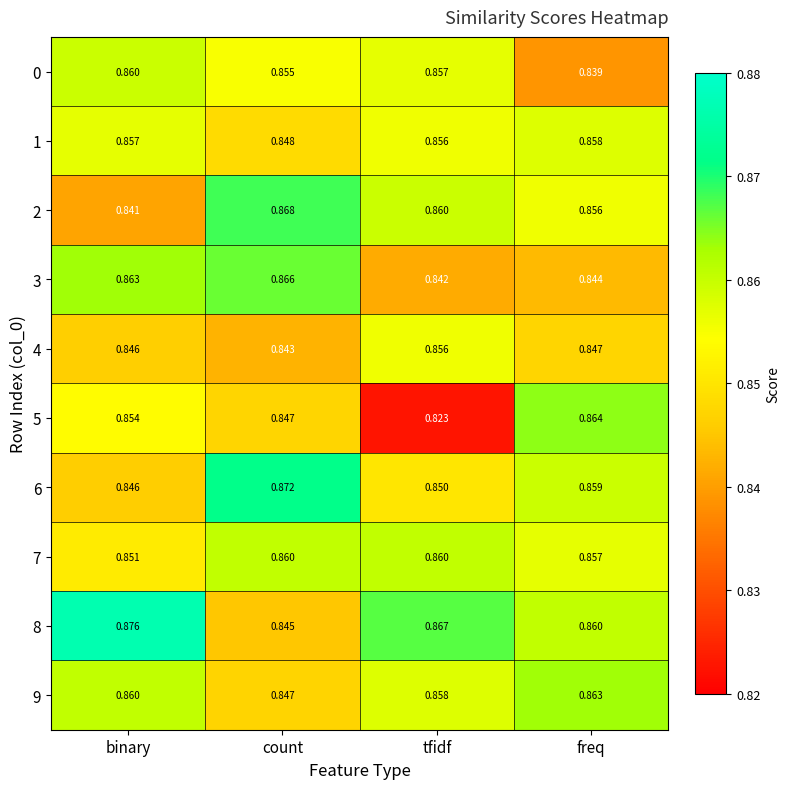

Which series changed the most between tfidf and freq?

5